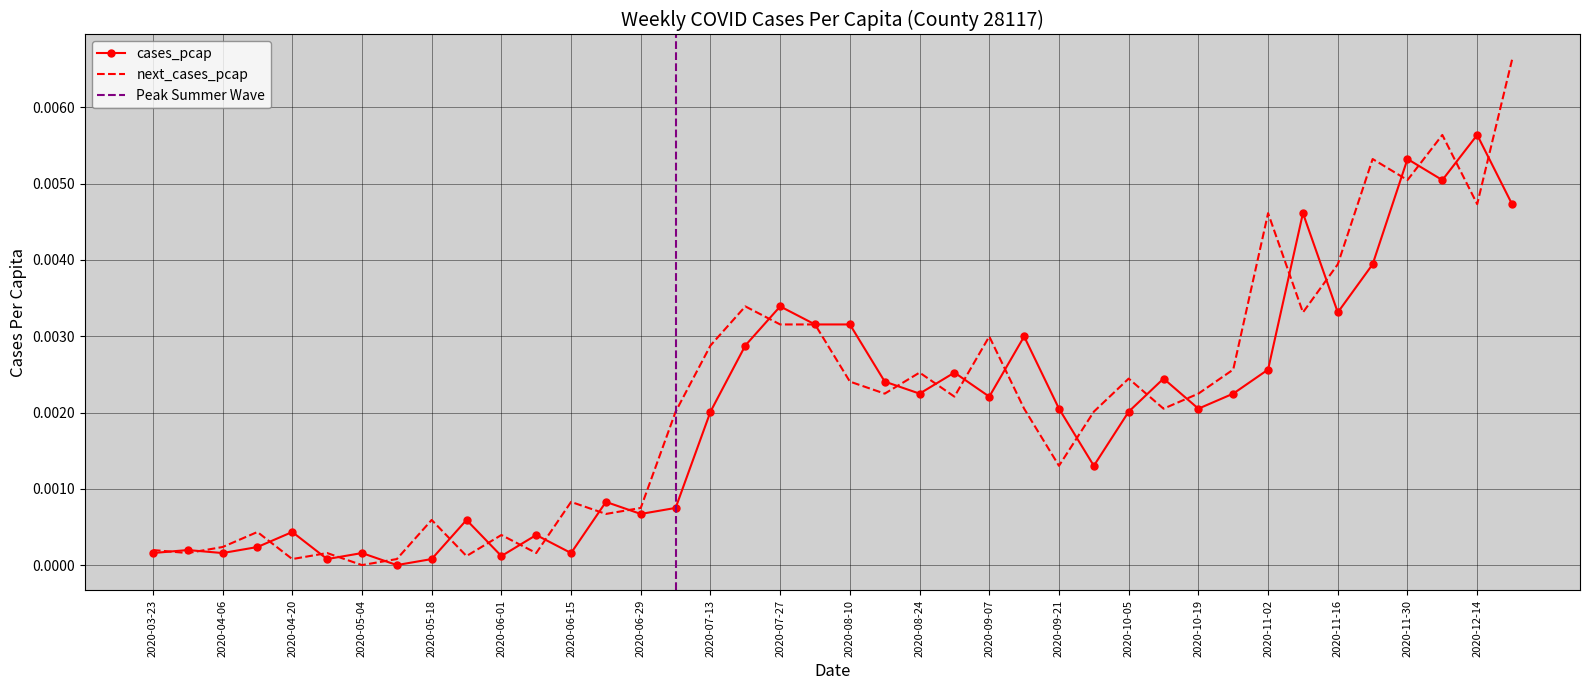

How many lines are shown in the chart?

2